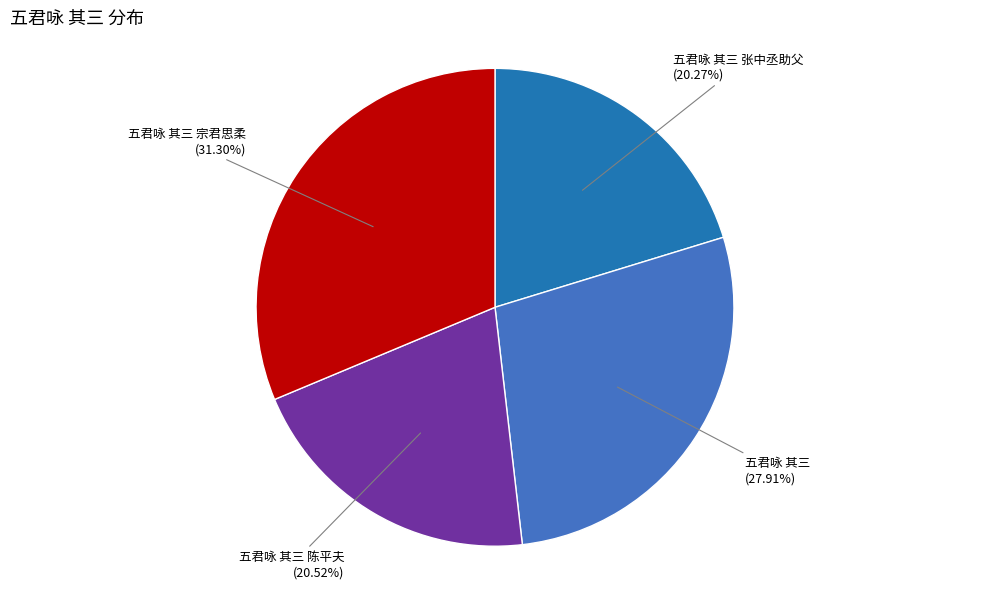

What is the largest slice in the pie chart?

五君咏 其三 宗君思柔